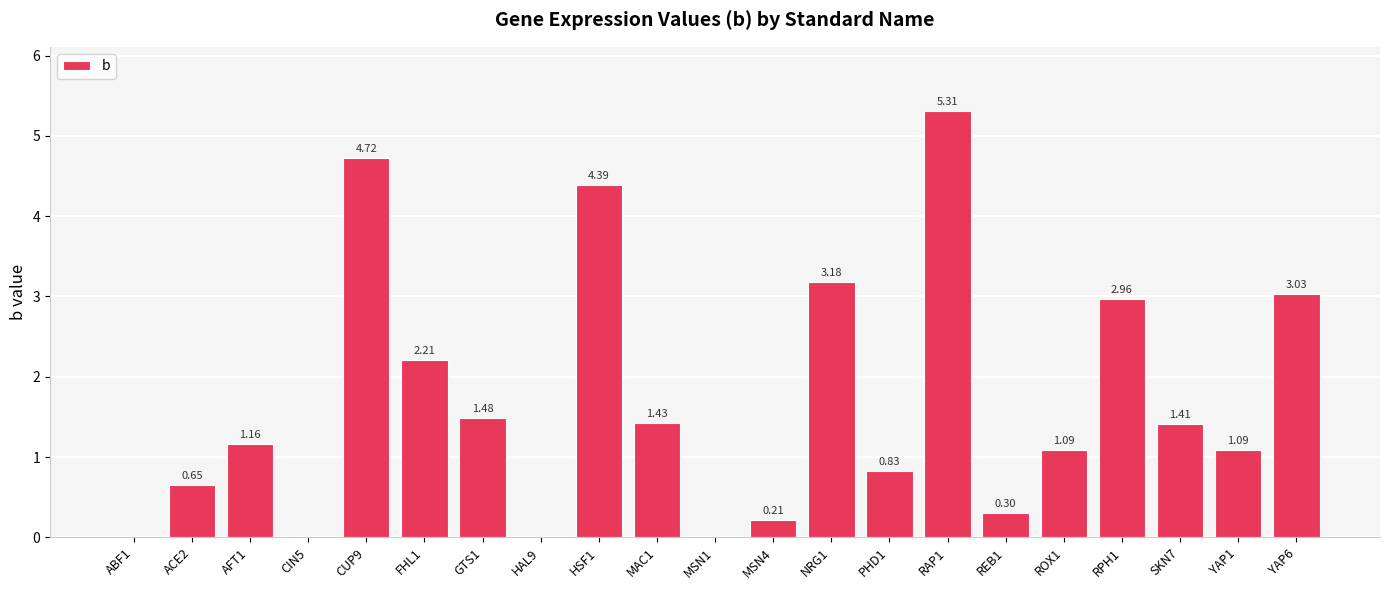

What is the change in value from MSN4 to YAP6?

+2.8